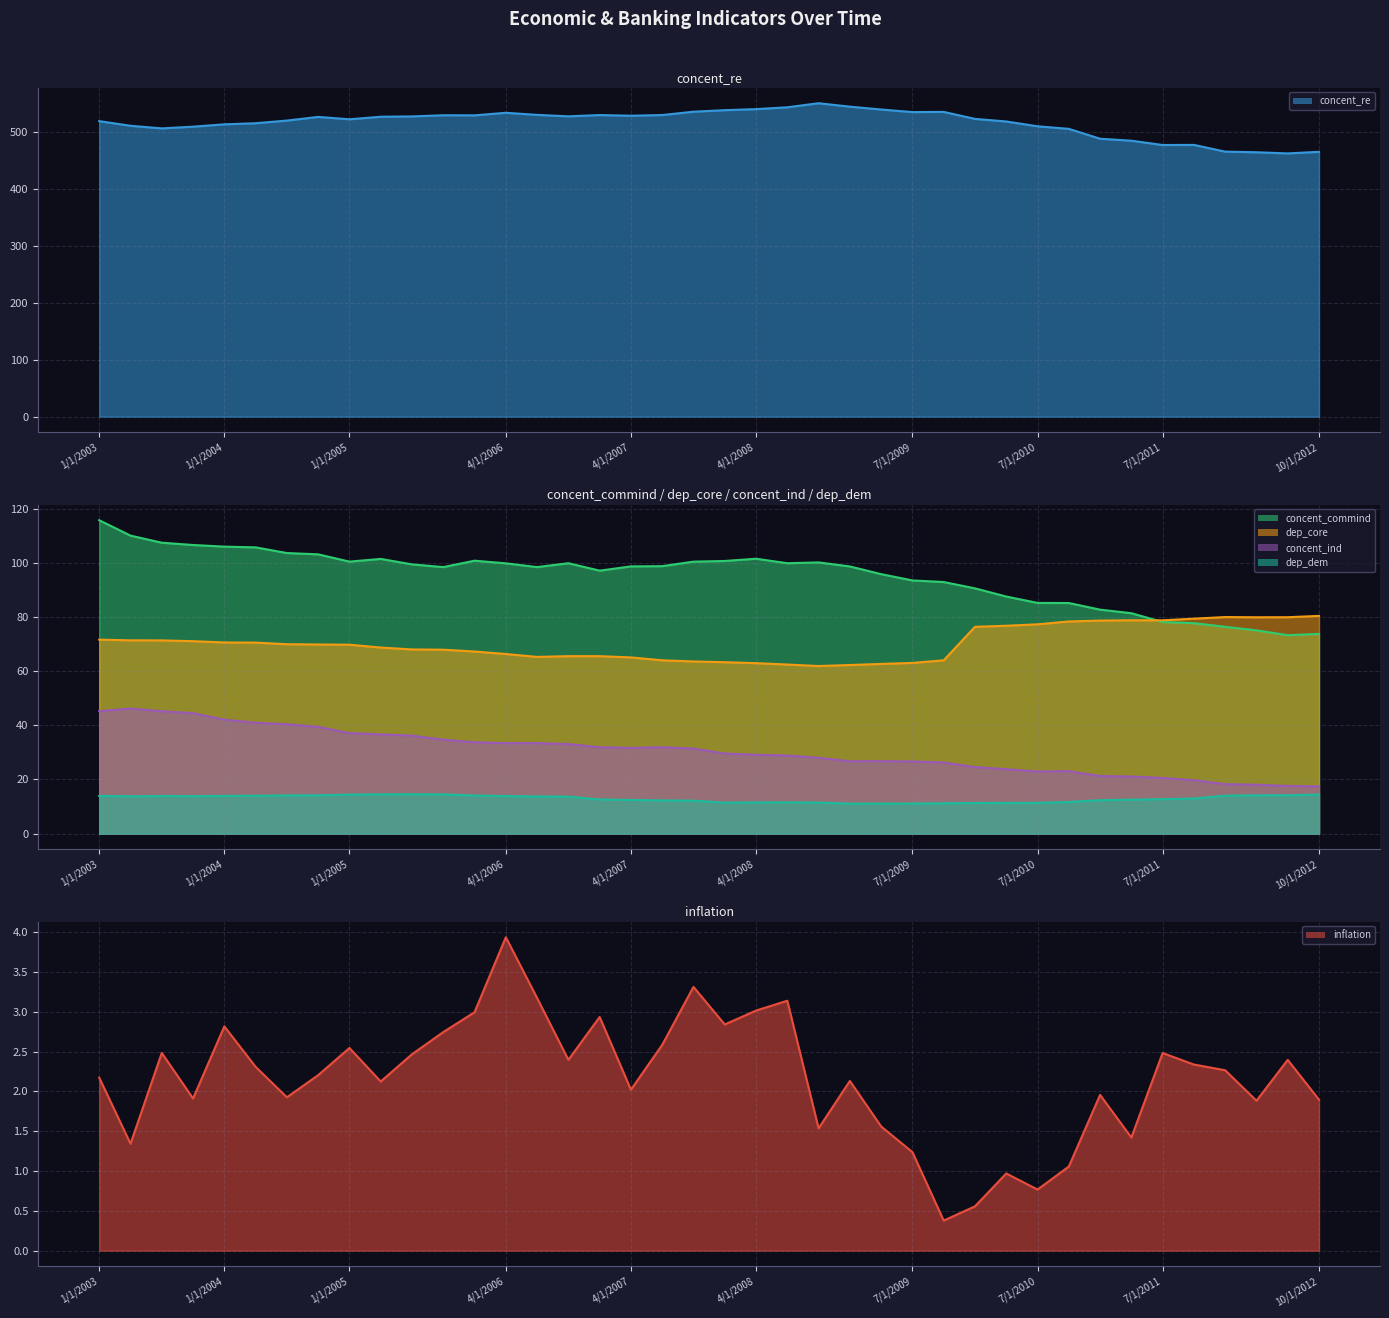

Is the value of concent_commind at 7/1/2006 greater than the value of concent_ind at 7/1/2012?

Yes